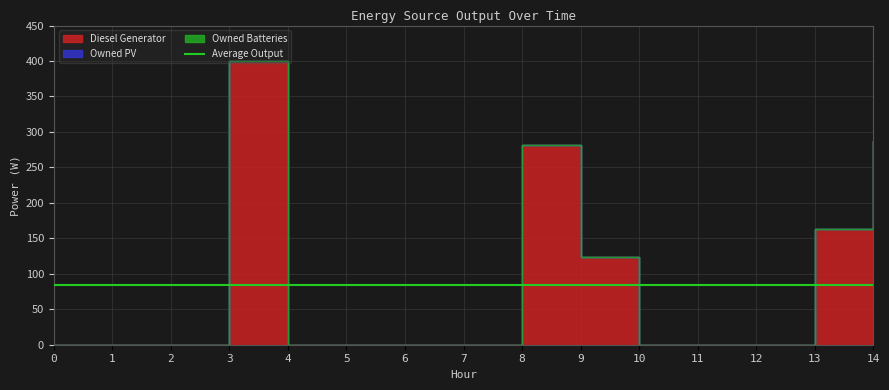

True or false: Owned PV and Diesel Generator cross at least once.

False